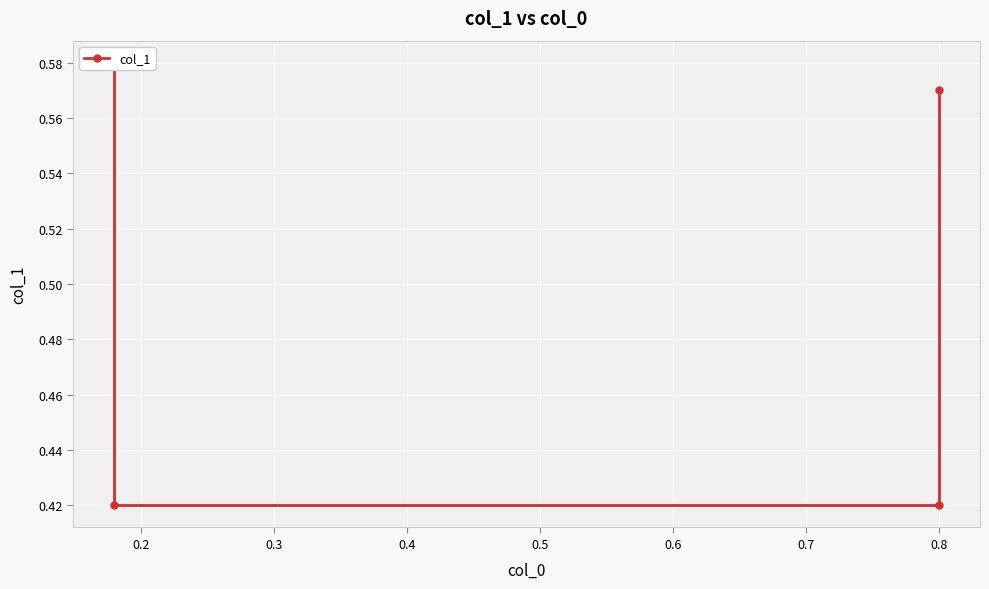

What is the smallest value displayed?

0.4